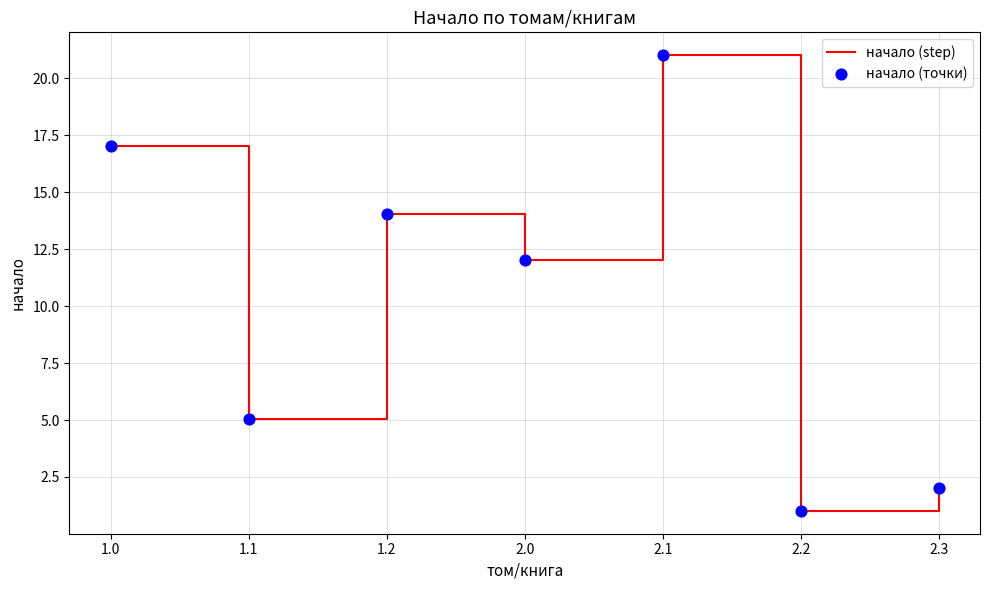

Which has a higher value, 2.2 or 2.3?

2.3